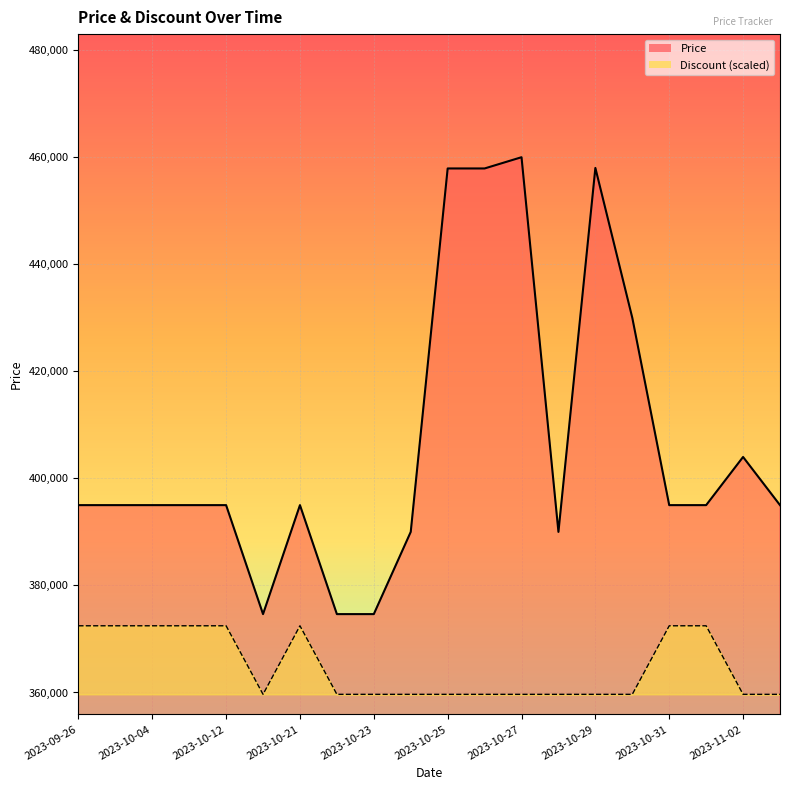

Which category has the lowest value across all series?

2023-10-20